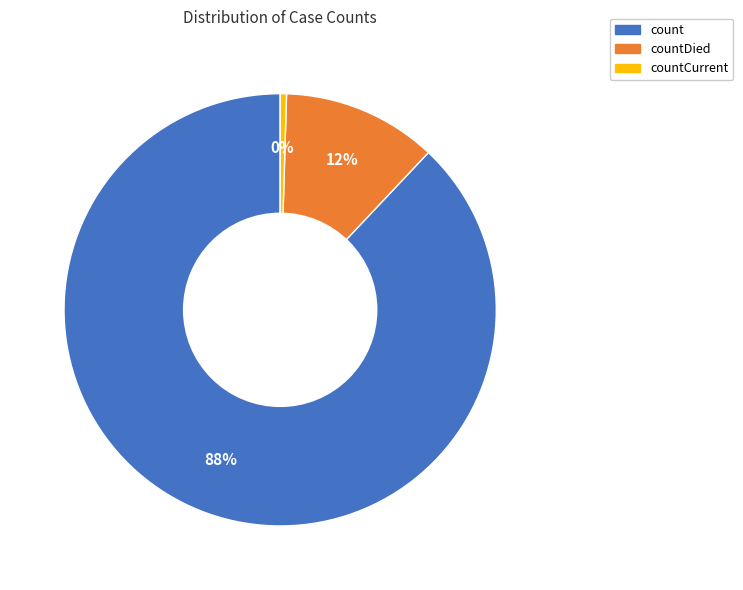

Is there a majority slice in this chart?

Yes